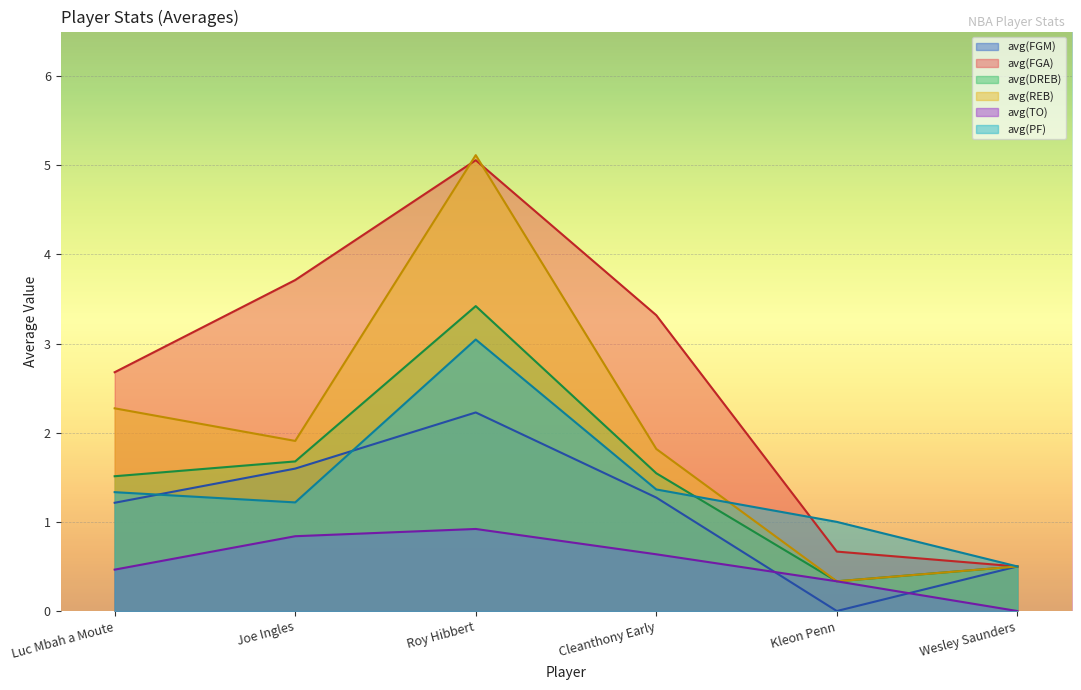

Is the value of avg(FGM) at Joe Ingles greater than the value of avg(FGA) at Kleon Penn?

Yes